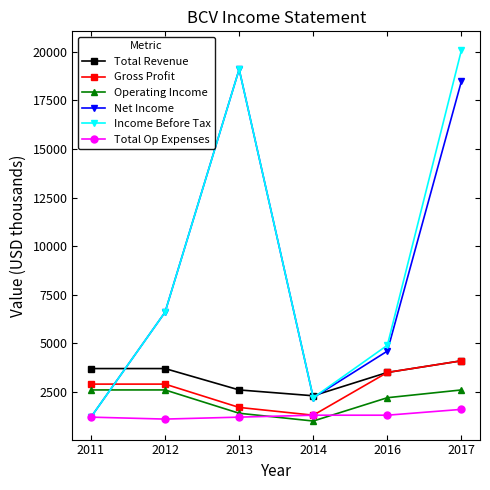

What is the lowest value of the Net Income series?

1200